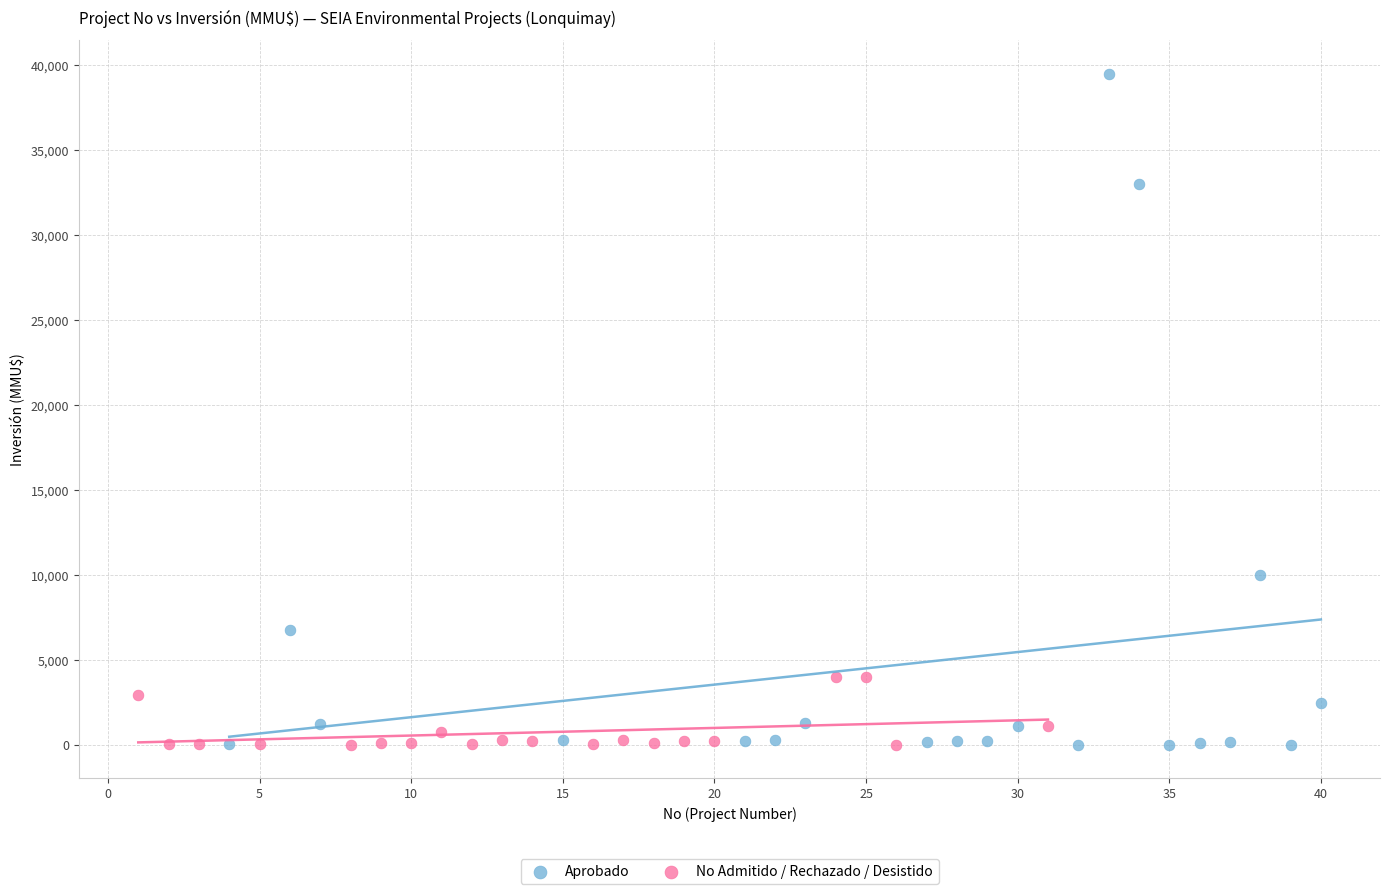

Which series has the widest spread of Y values?

Aprobado